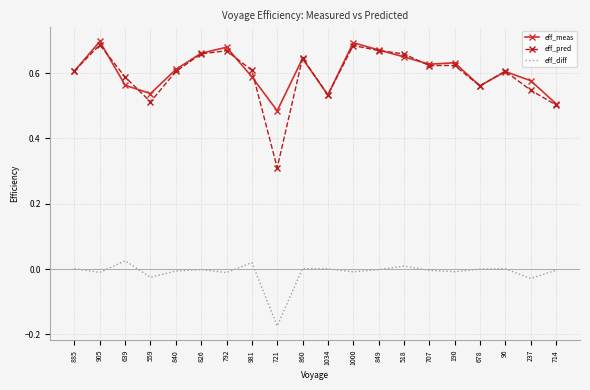

What position from the right is 1034?

10